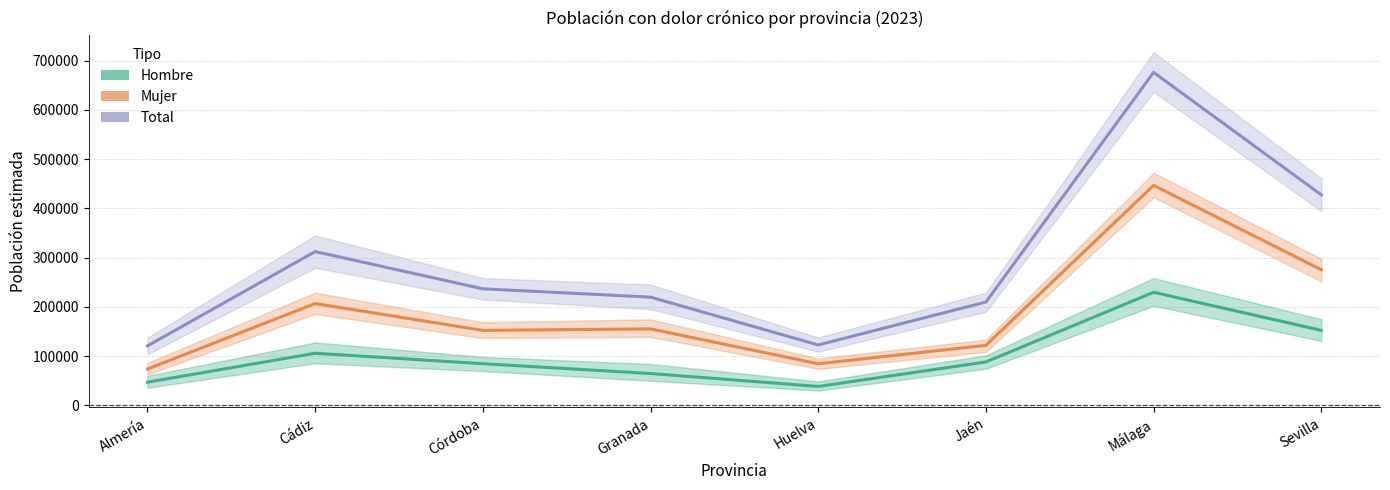

The value of Mujer (N estimada) at Huelva is 49600. True or false?

False